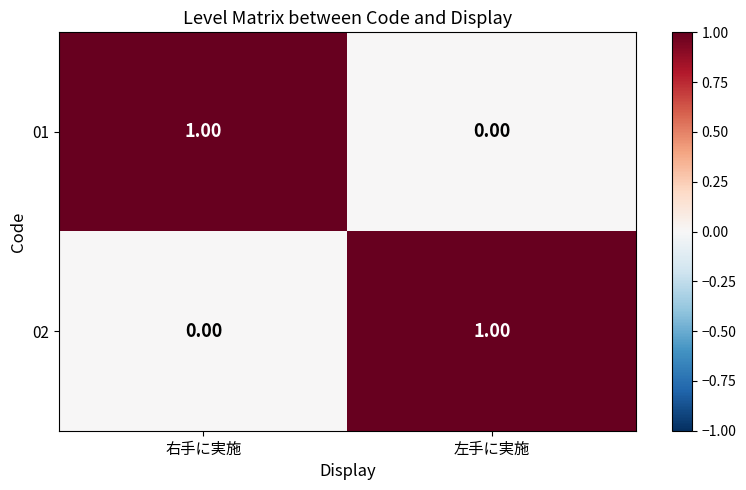

Is the value of 02 at 右手に実施 greater than the value of 01 at 右手に実施?

No